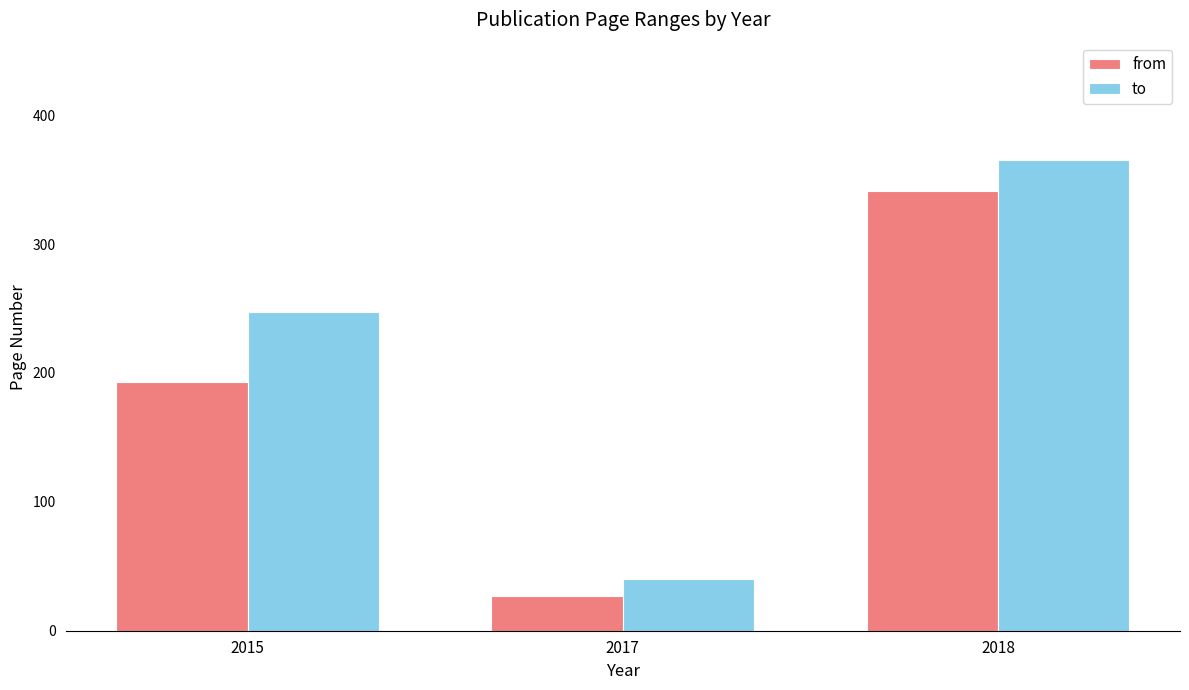

What is the difference between the highest and lowest values at 2018?

24